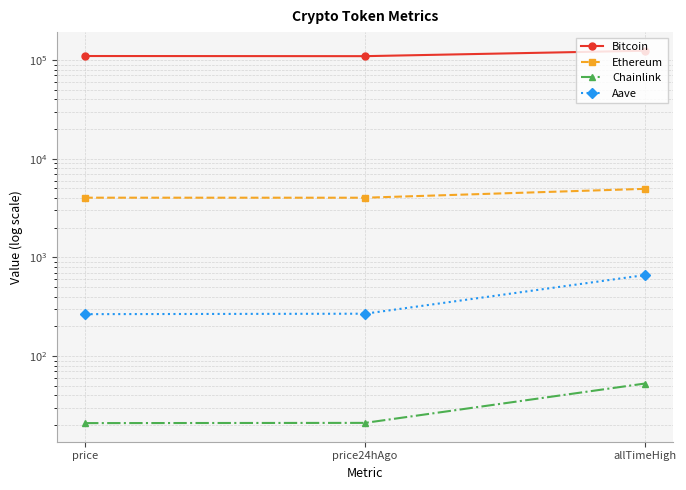

What is the difference between the highest and lowest values at price24hAgo?

109339.0